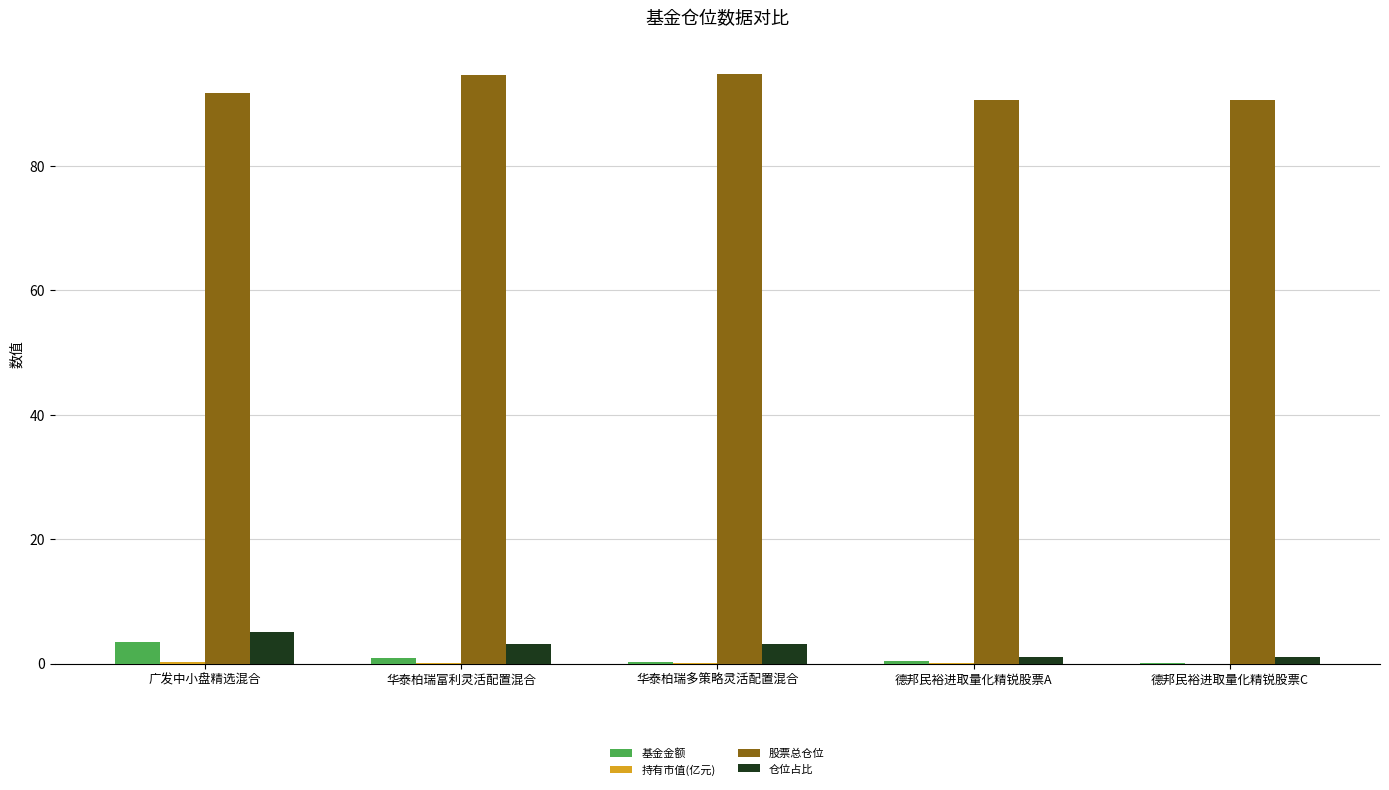

What is the maximum value for 基金金额?

3.4